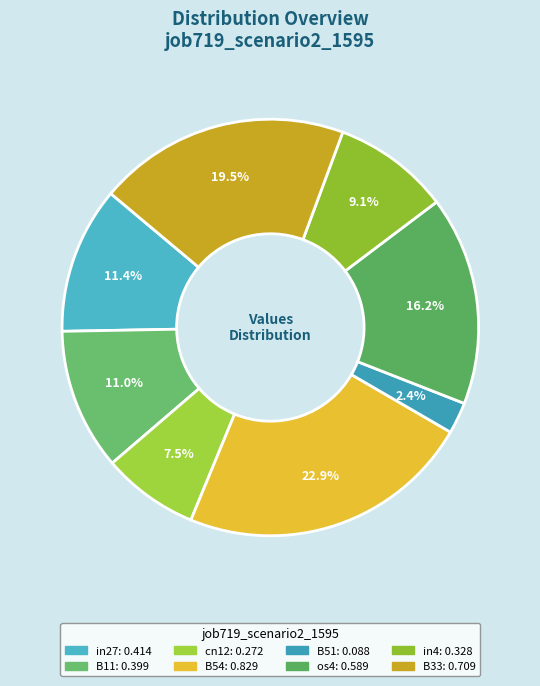

Which slice is the largest?

B54